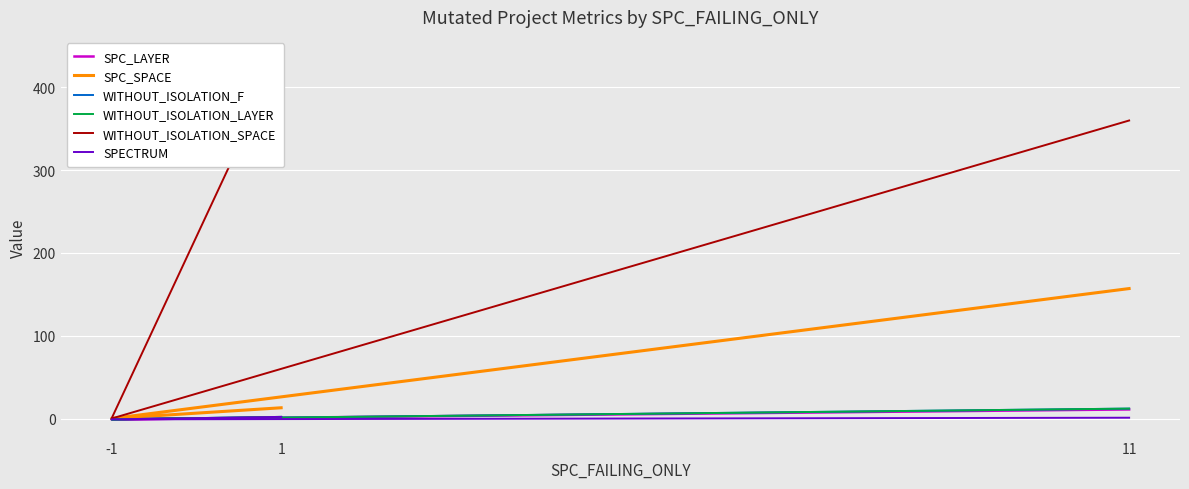

The WITHOUT_ISOLATION_SPACE series shows 439 at 1. True or false?

True